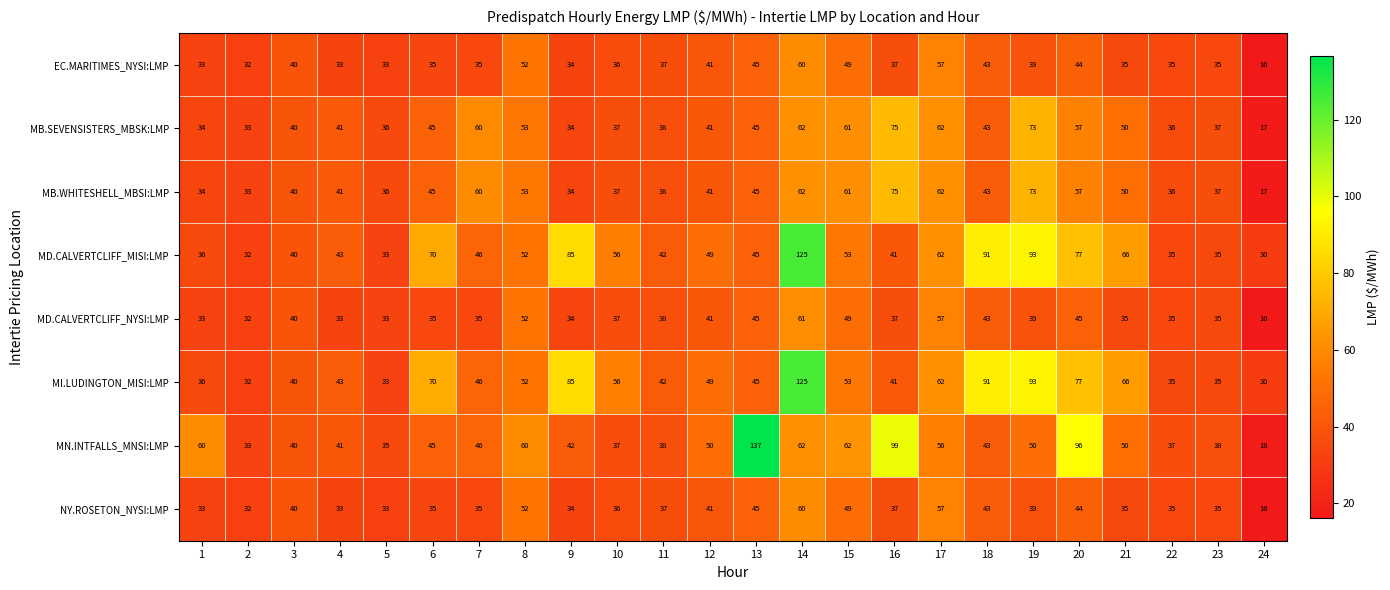

What is the average value of the MI.LUDINGTON_MISI:LMP series?

56